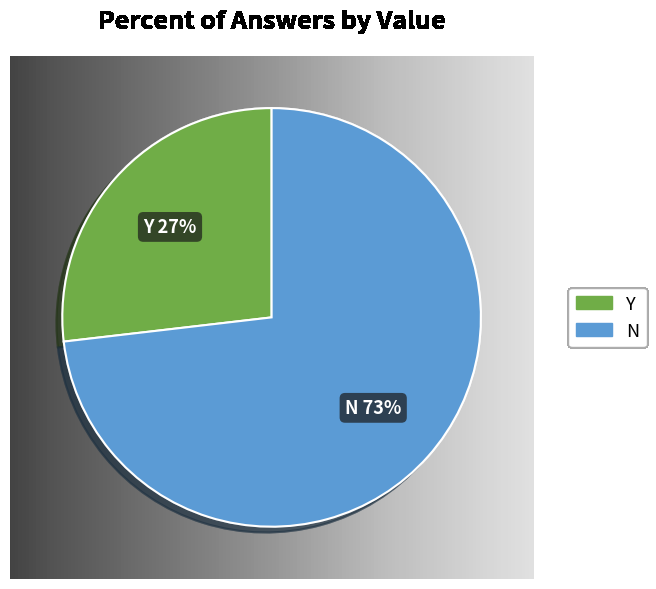

How many slices are in this pie chart?

2